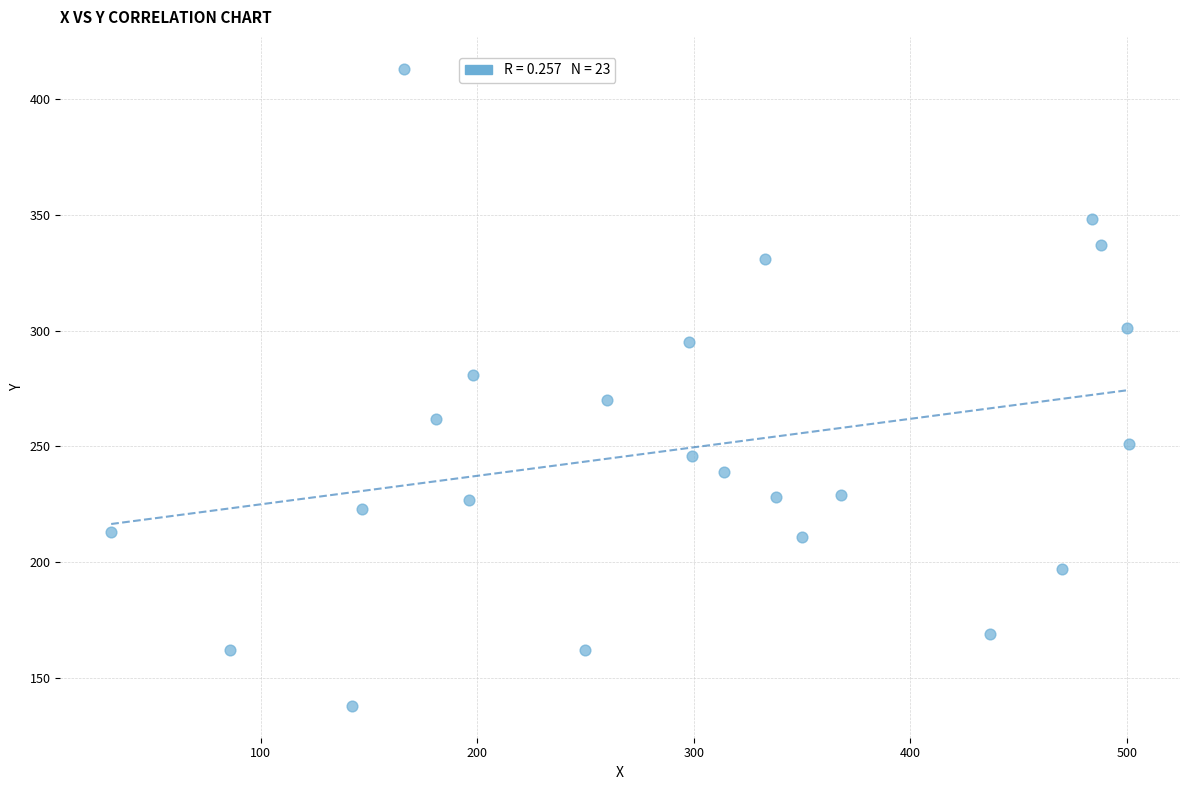

What is the range of Y values (max minus min)?

275